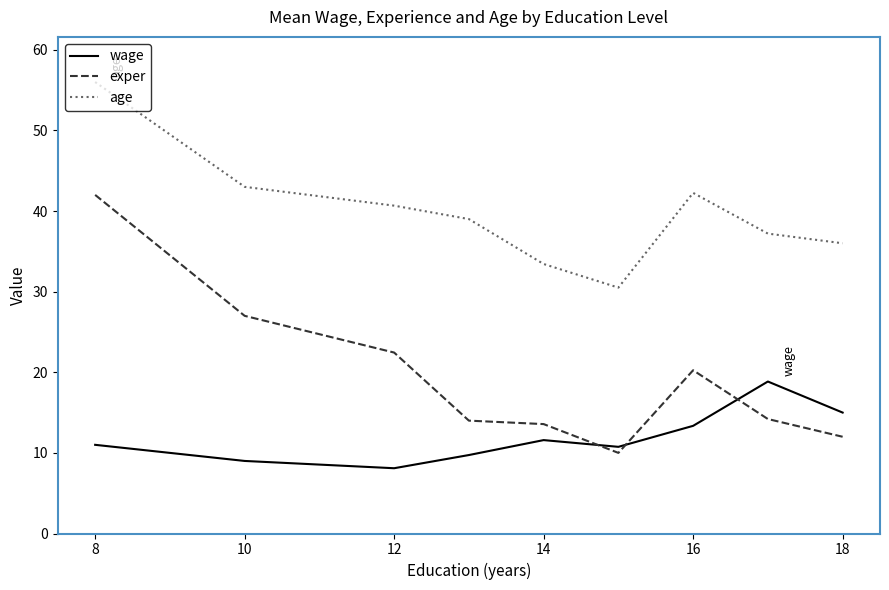

What is the smallest value displayed?

8.1